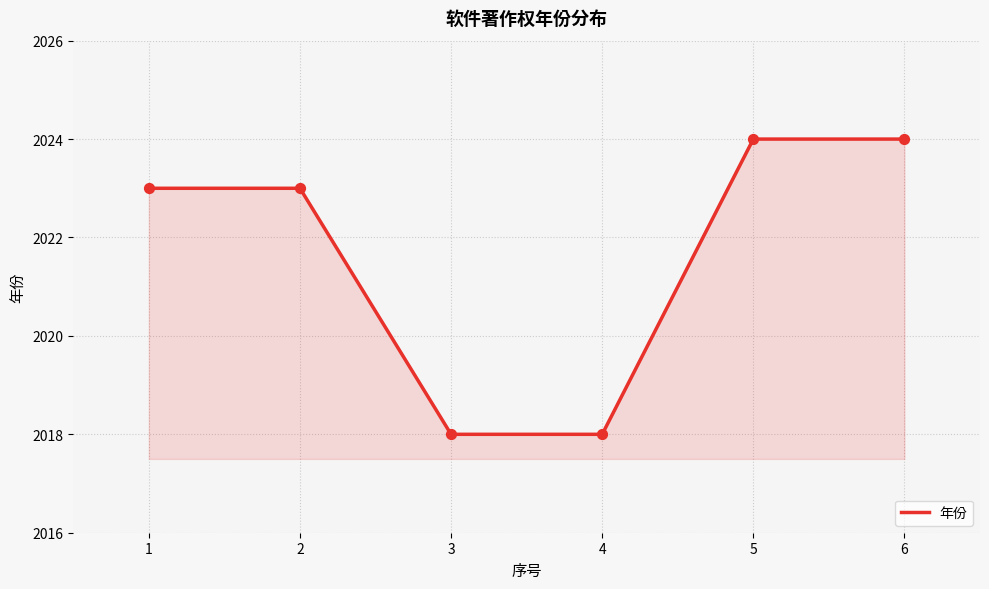

What is the change in value from 2 to 4?

-5